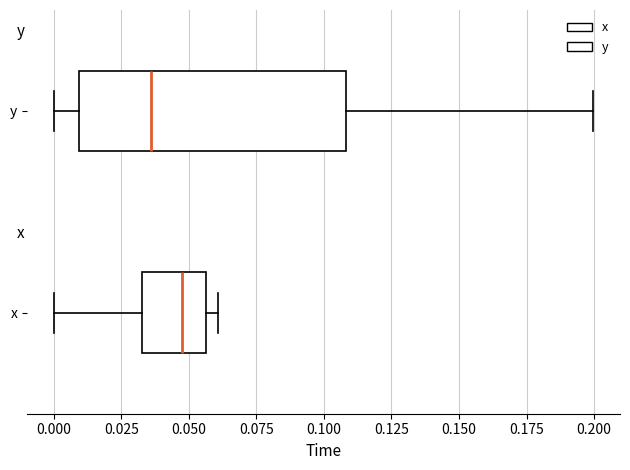

Where is the left edge of the box for y on the x-axis? The values are not printed on the chart, so give them approximately, as read against the axis.

0.010